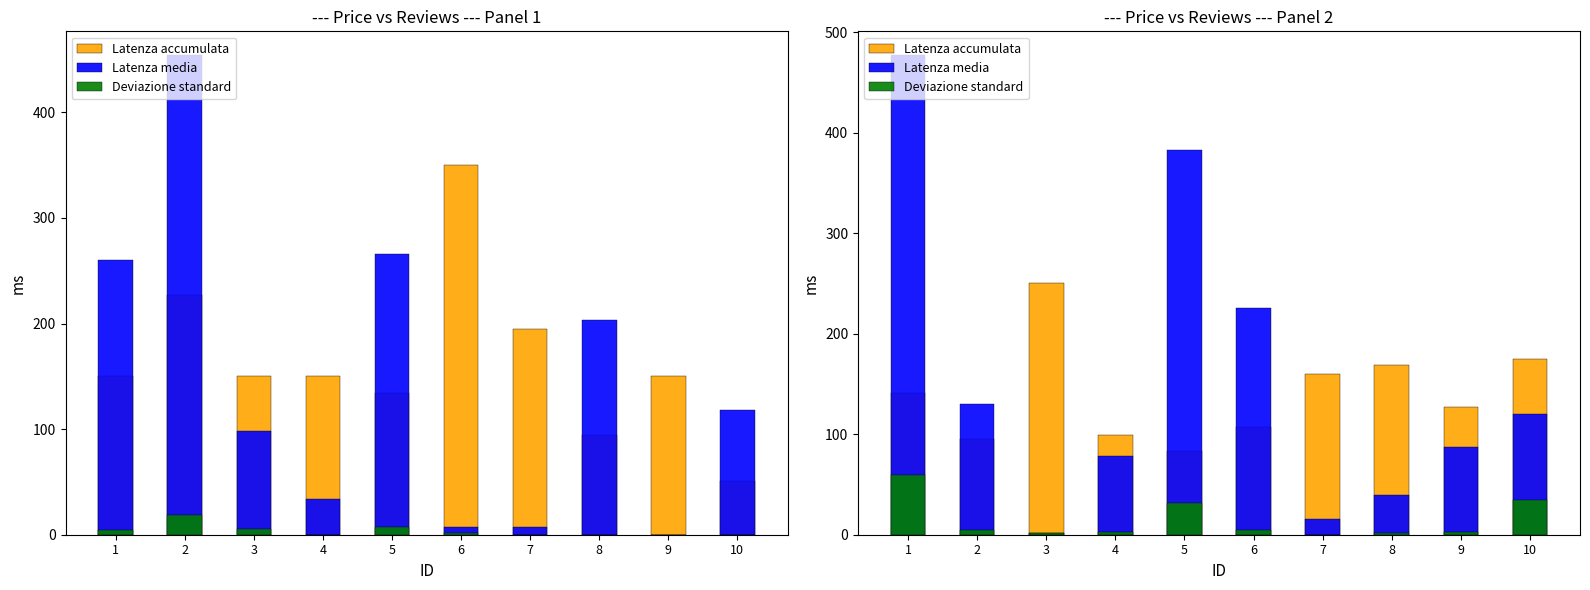

Which series has the largest total across all categories?

Latenza media